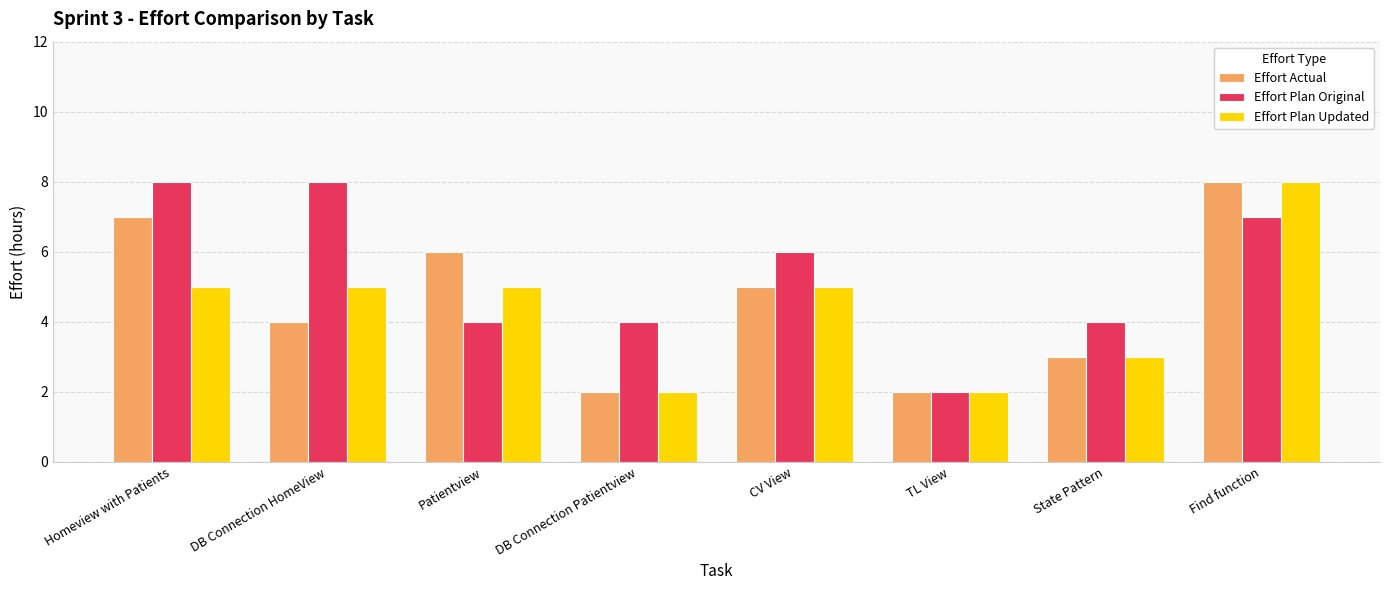

What is the difference between the highest and lowest values at DB Connection HomeView?

4